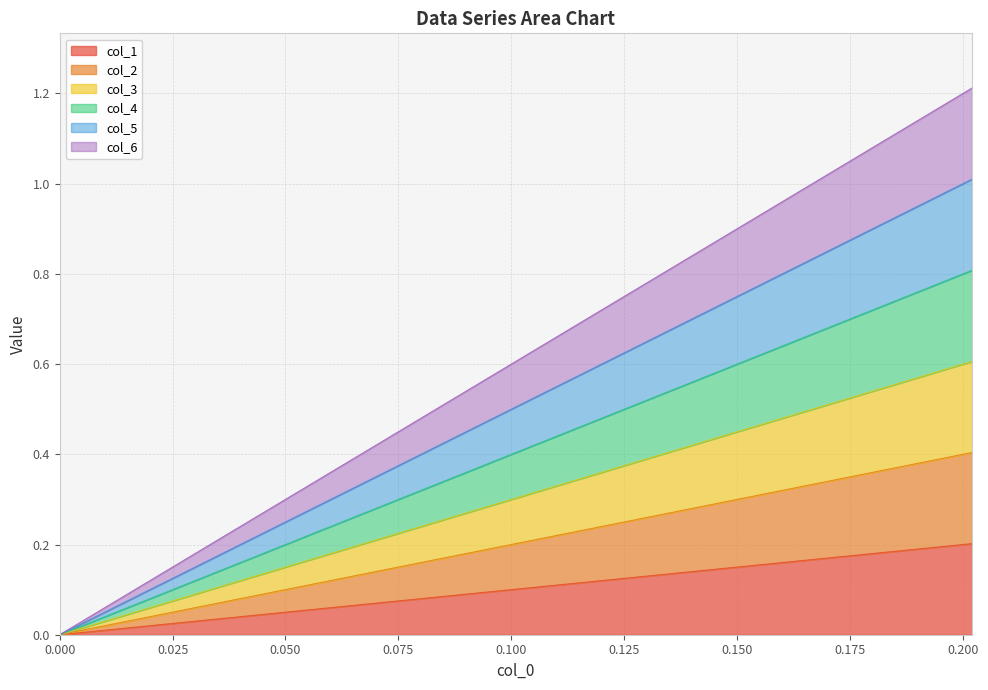

The value of col_2 at 0.125 is 0.2. True or false?

False